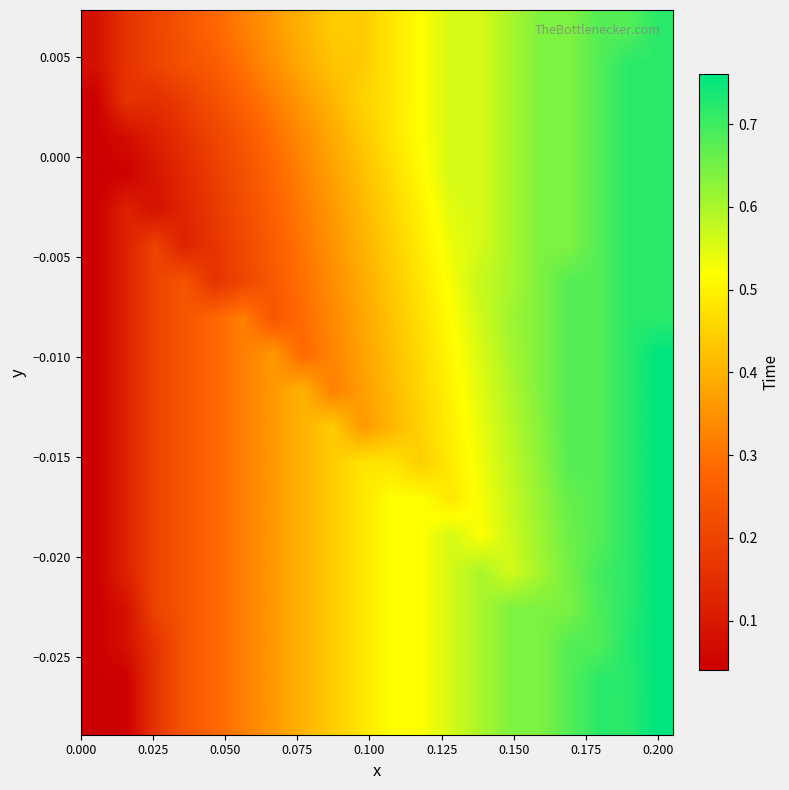

What is the greatest value displayed?

0.8